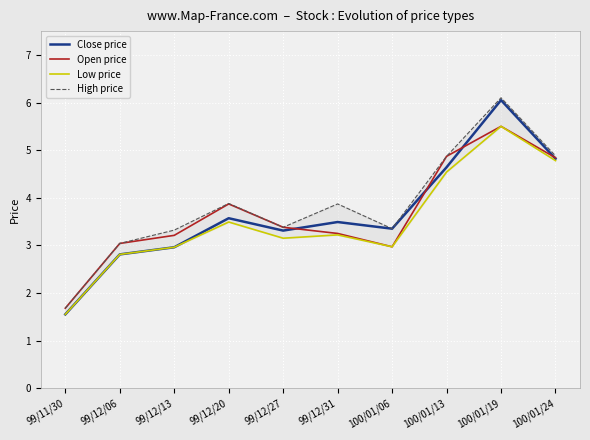

How many values in the Open price series are below 3?

2